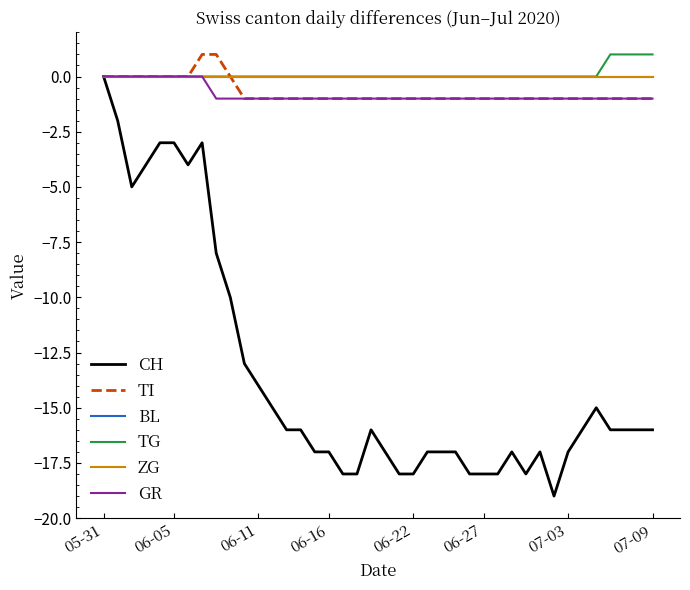

What is the label of the 11th point from the right?

29